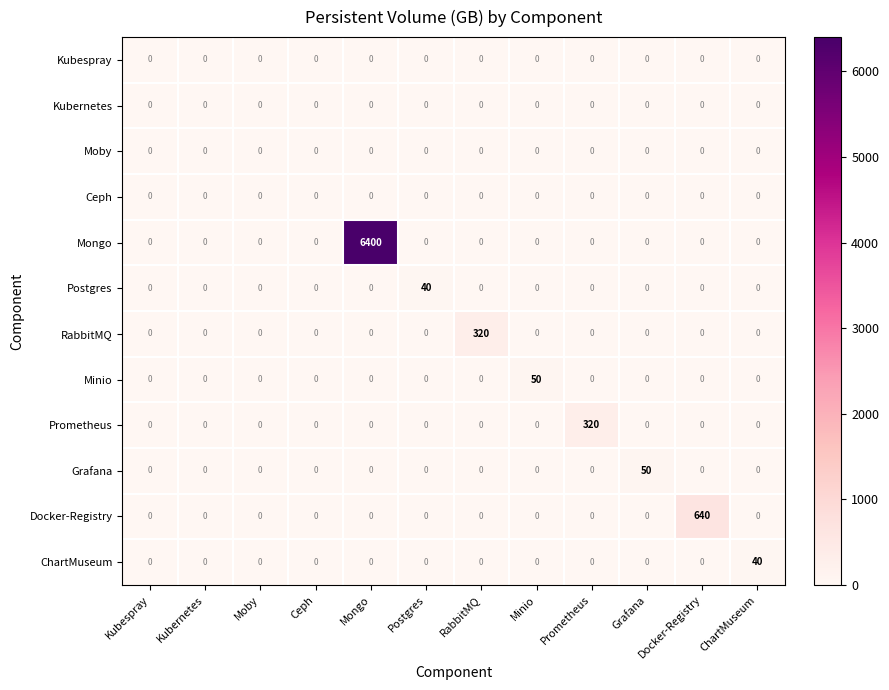

Is it true that Minio equals 0 at Ceph?

True